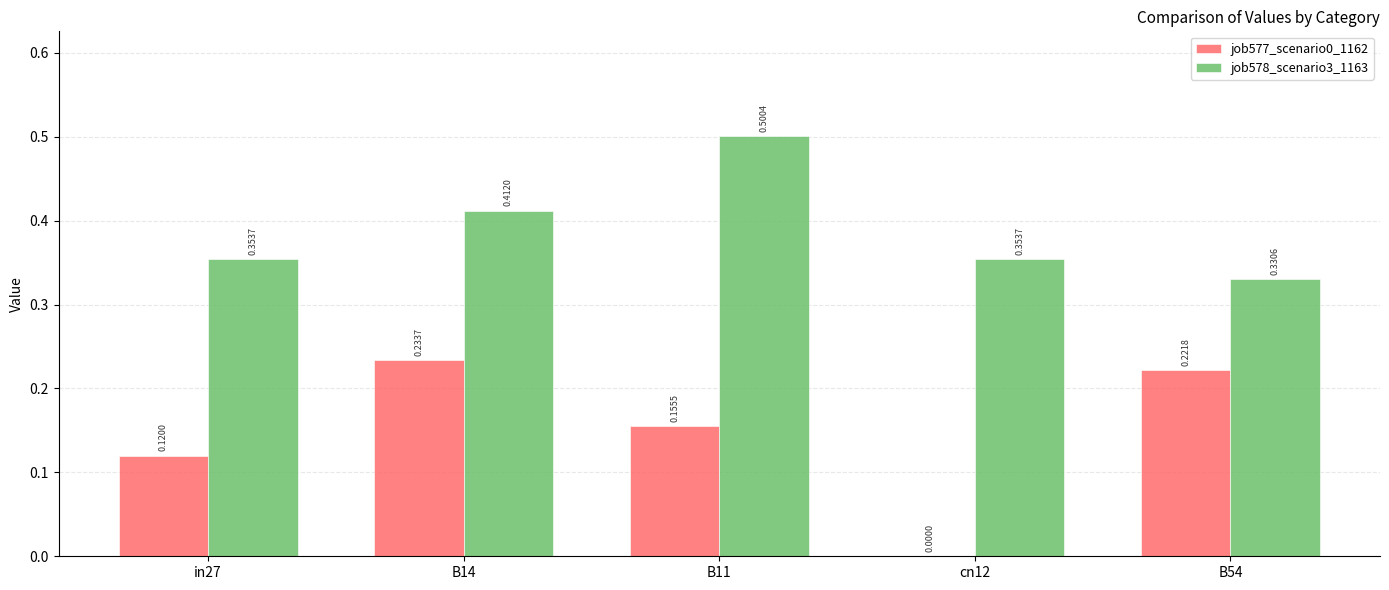

What is the sum of the job578_scenario3_1163 values at B14 and in27?

0.8